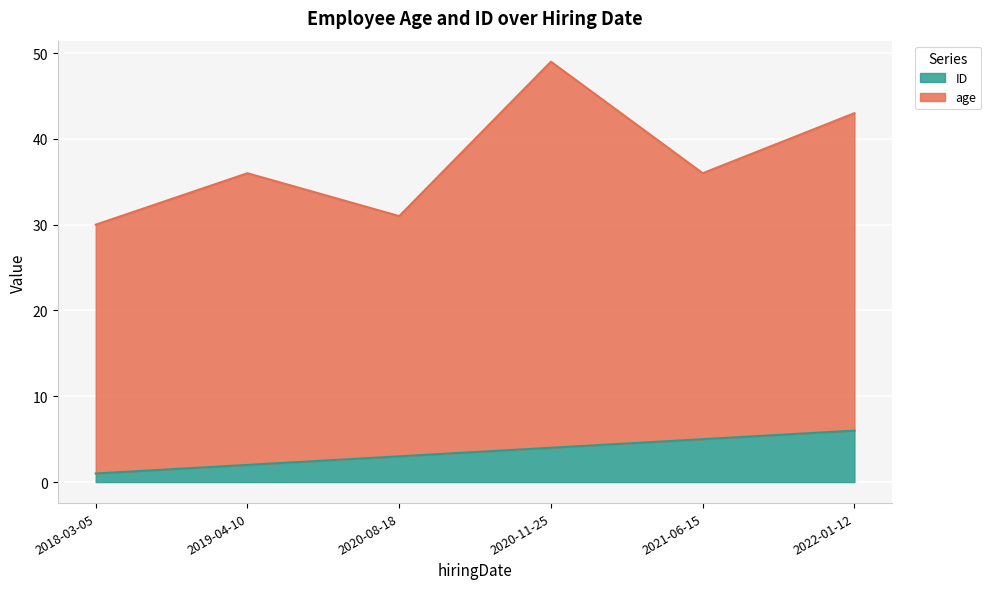

The value at 2019-04-10 is 1. True or false?

False